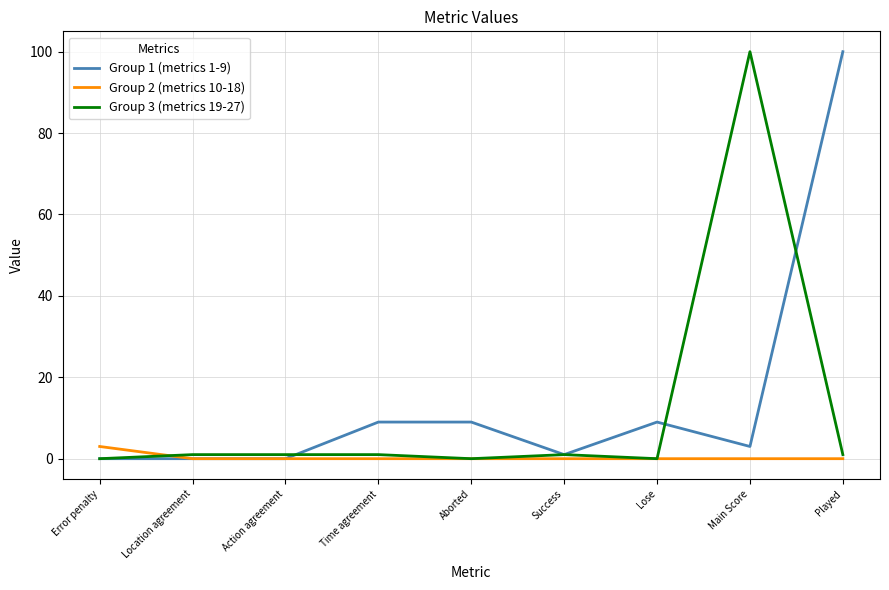

Count the number of categories in the chart.

9